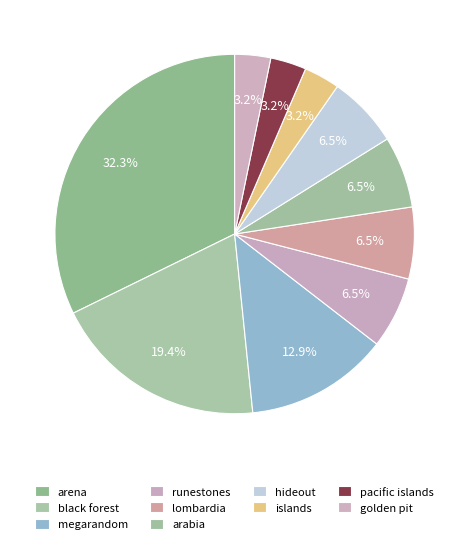

Do pacific islands and lombardia together represent more than half of the pie?

No